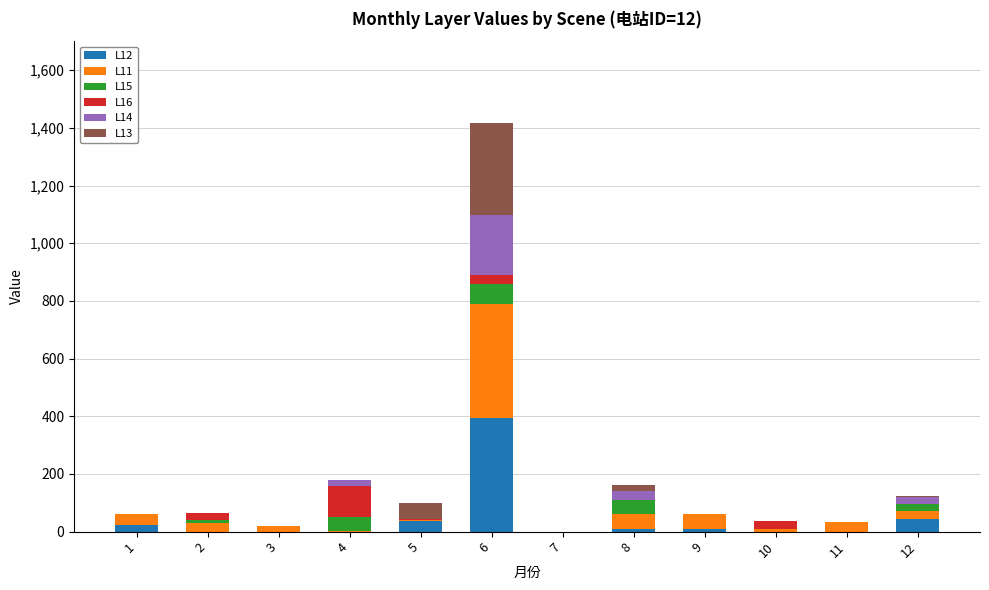

At which category is the sum across all series the highest?

6